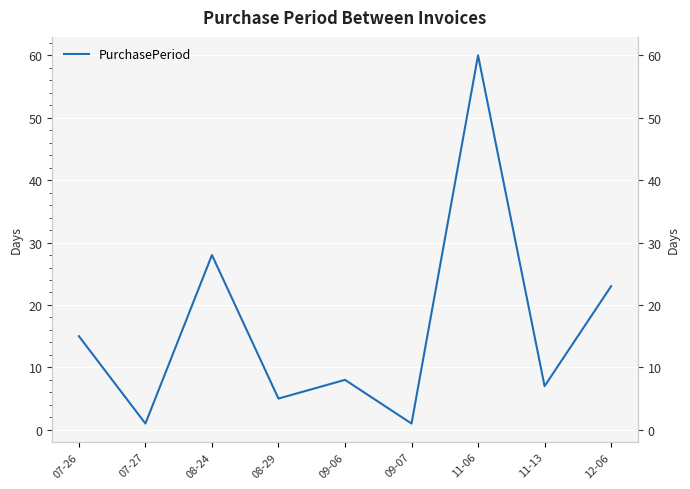

What position from the right is 11-13?

2